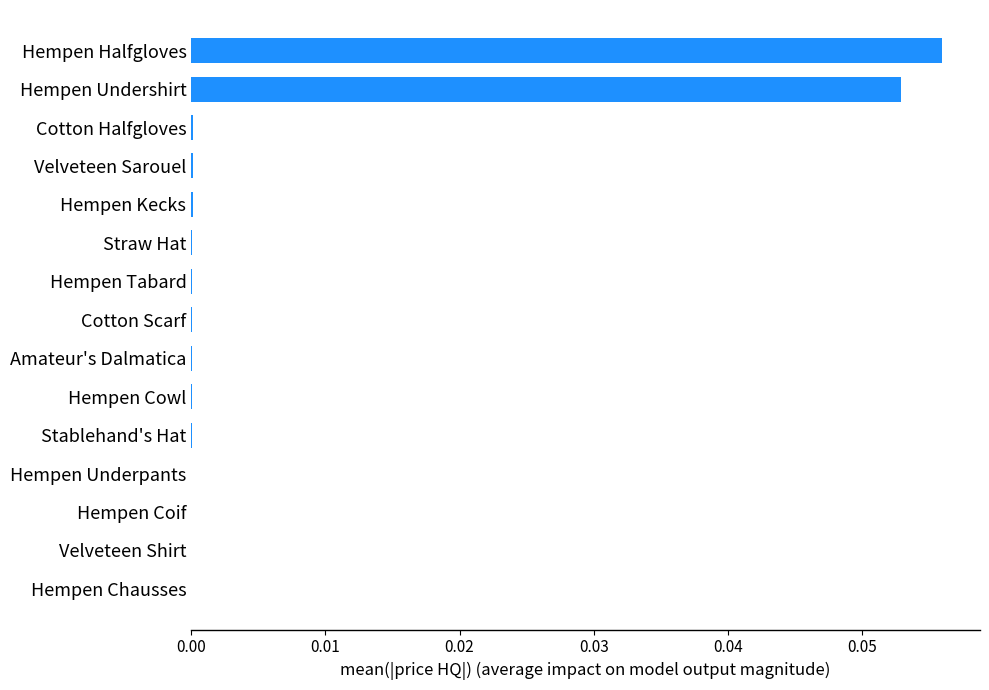

Does the chart contain stacked bars?

No